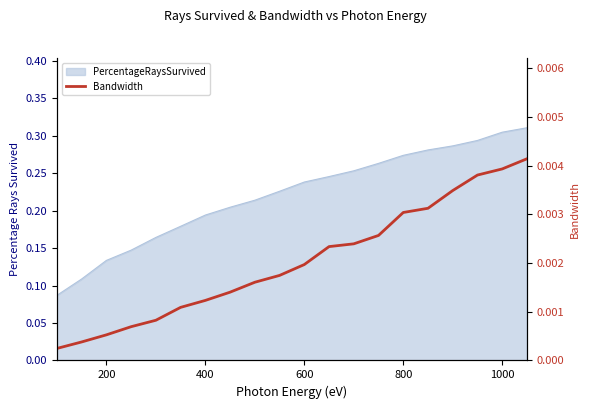

True or false: the data shows 0.0 at 11.

False